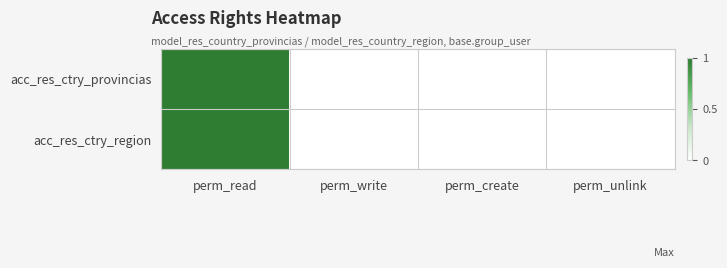

Reading left to right, list all the values displayed in this chart.

acc_res_ctry_provincias: perm_read=1	perm_write=0	perm_create=0	perm_unlink=0
acc_res_ctry_region: perm_read=1	perm_write=0	perm_create=0	perm_unlink=0